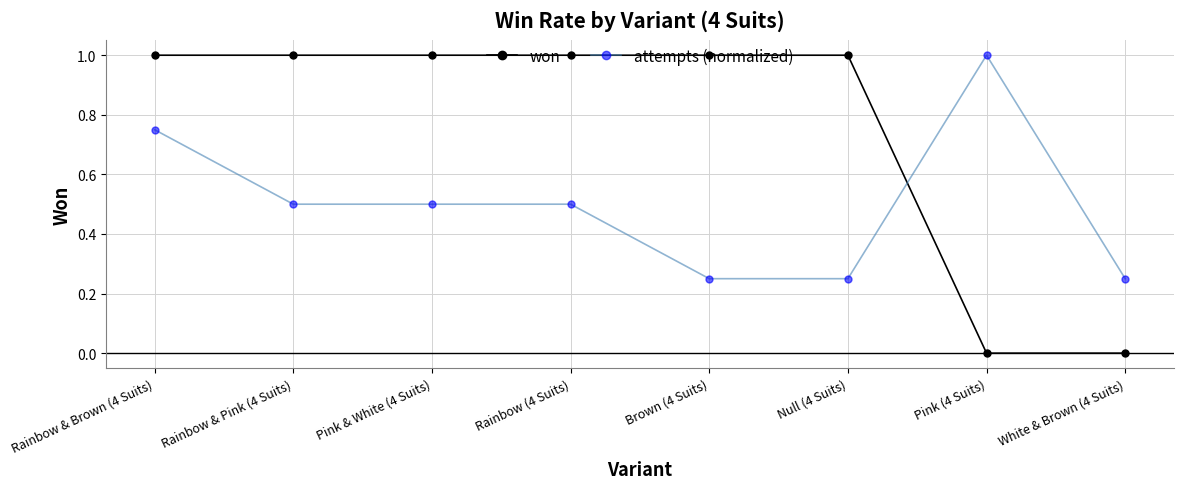

What is the approximate value of attempts (normalized) at Rainbow & Pink (4 Suits)?

0.5